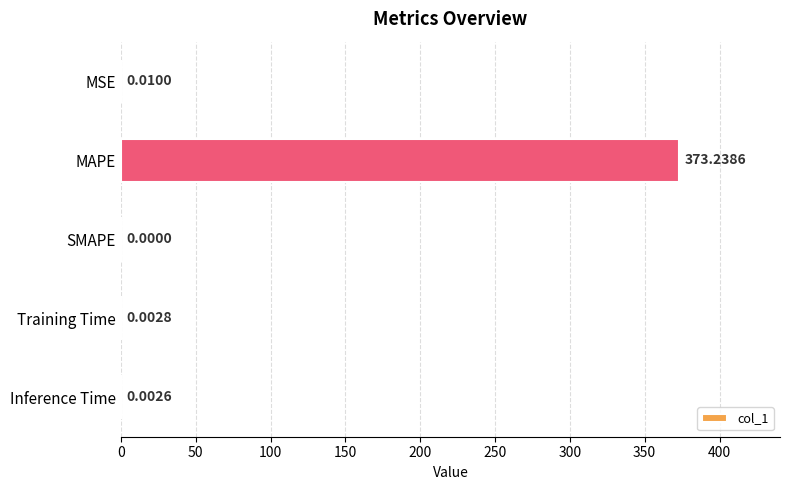

Which has a higher value, Inference Time or MAPE?

MAPE